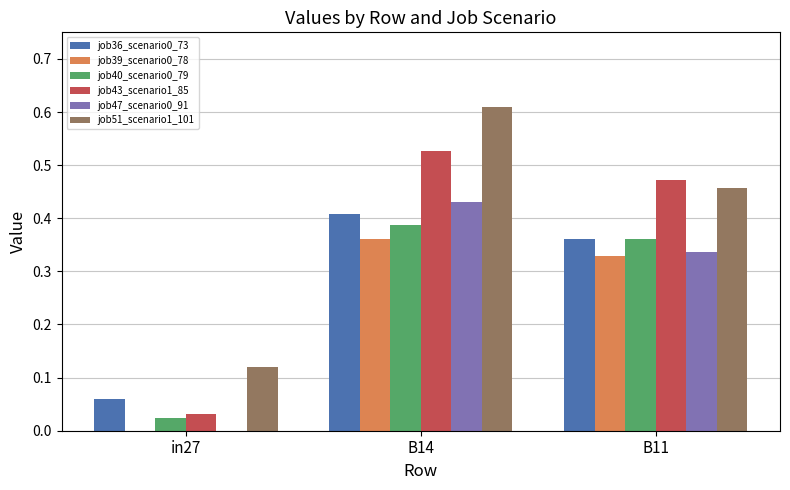

At which category does the chart reach its peak across all series?

B14